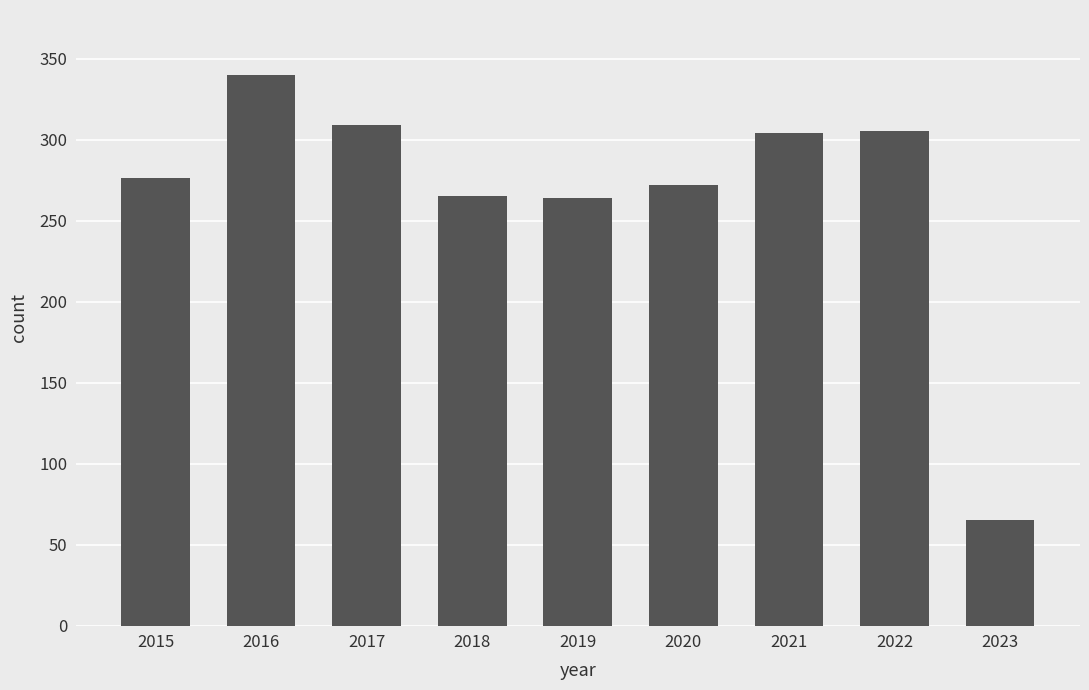

Count the number of data series in this chart.

1